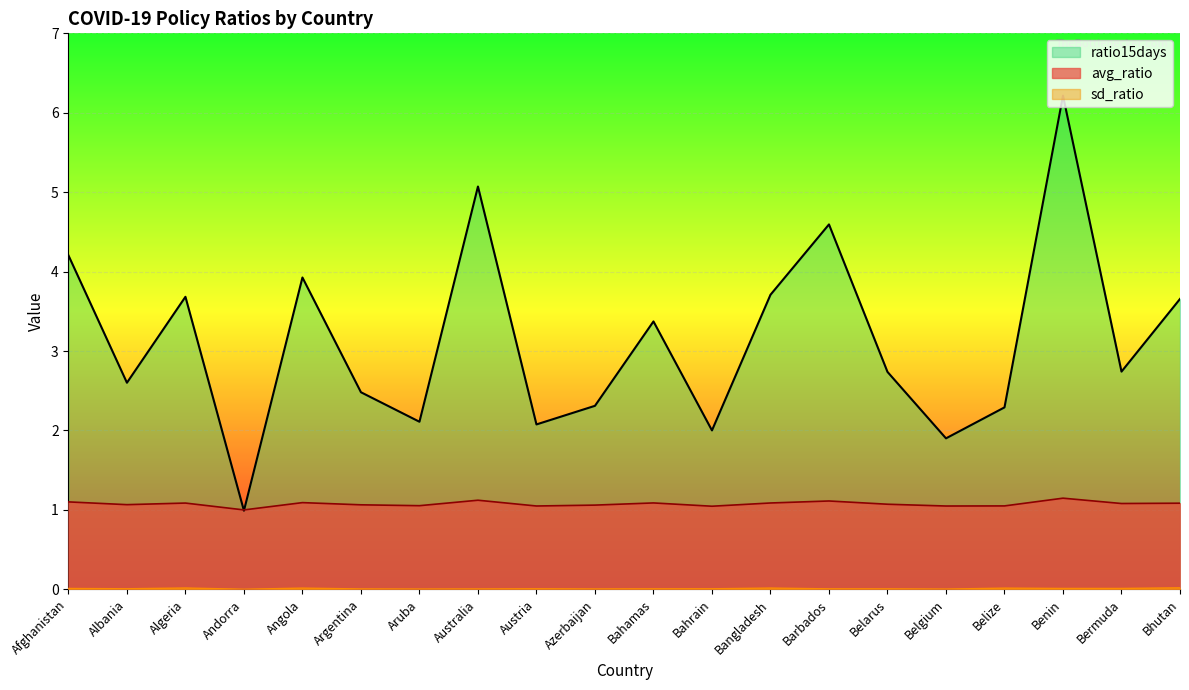

What is the label of the 6th point from the left?

Argentina